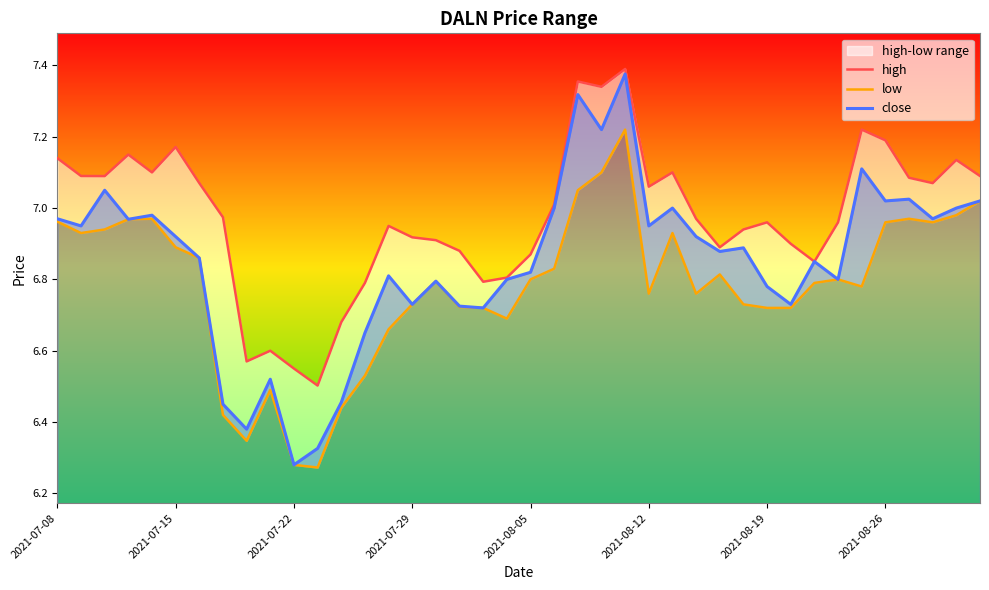

Which series has the largest range (max minus min)?

close